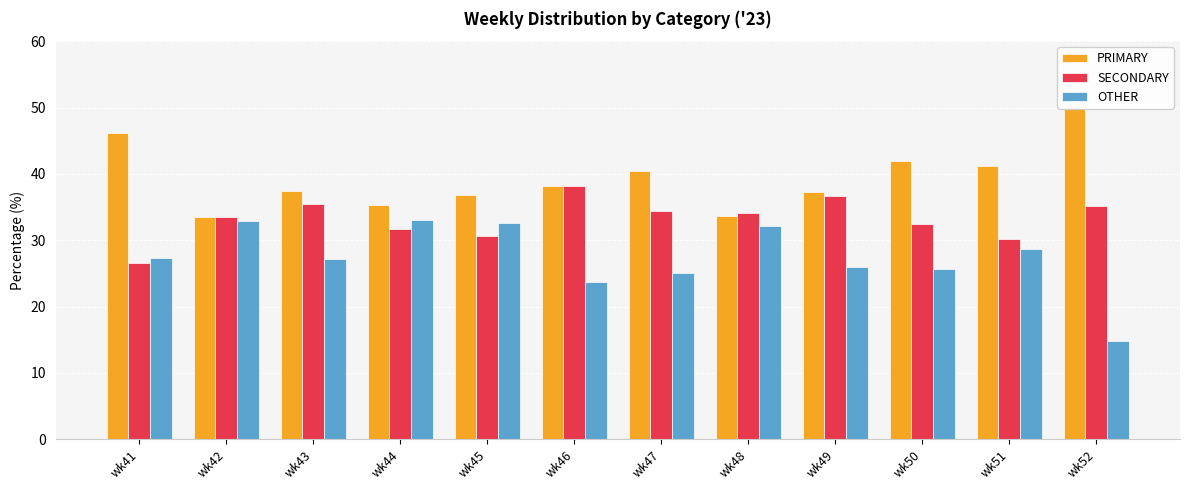

True or false: SECONDARY has a value of 48.1 at wk51.

False